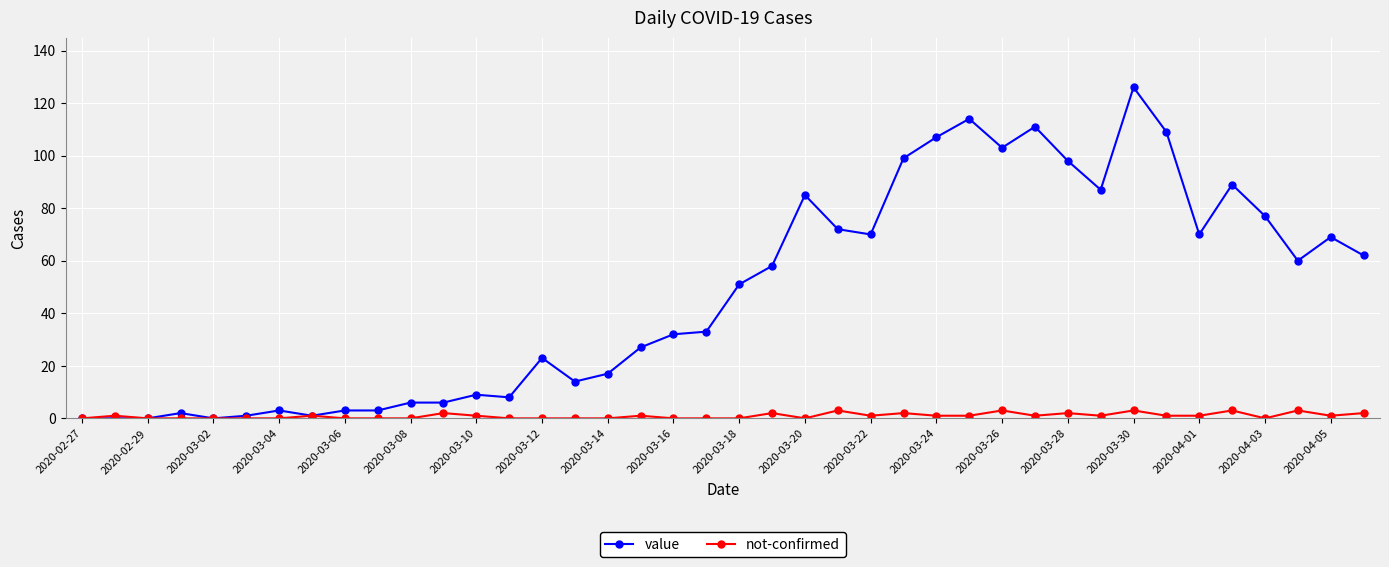

Which series has the largest total across all categories?

value